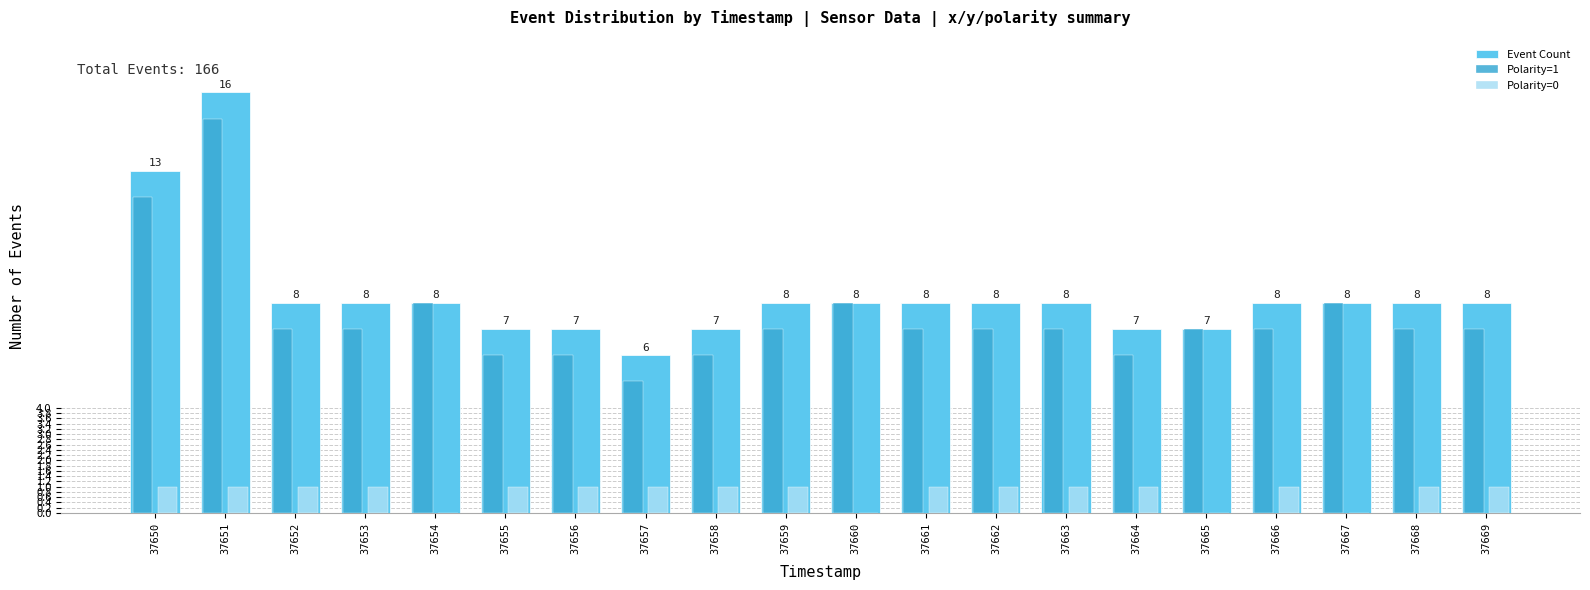

Is it true that Event Count equals 14 at 37653?

False